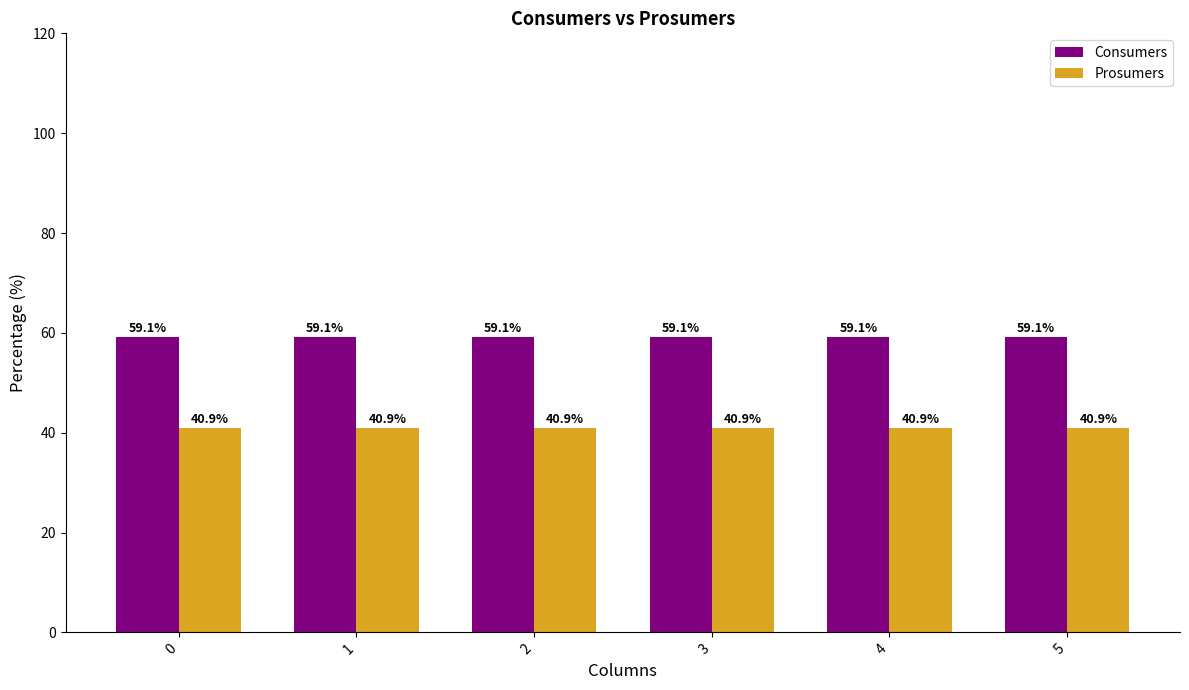

Rank the series by their maximum value, from highest to lowest.

Consumers, Prosumers